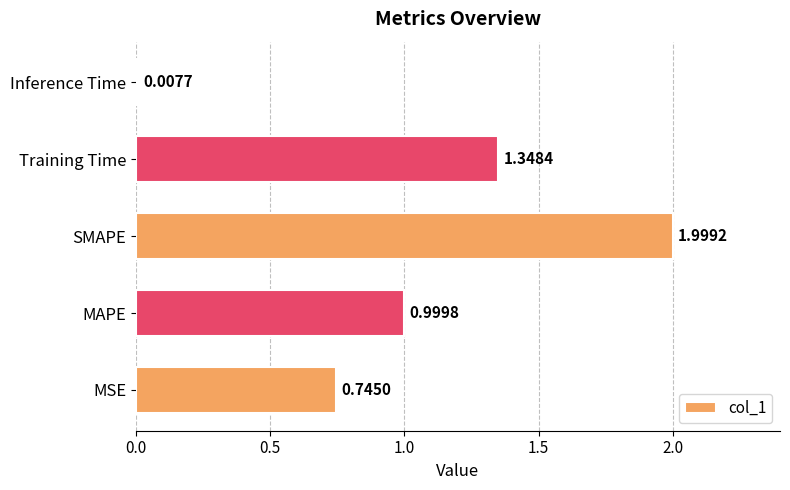

Which category has the highest value across all series?

SMAPE